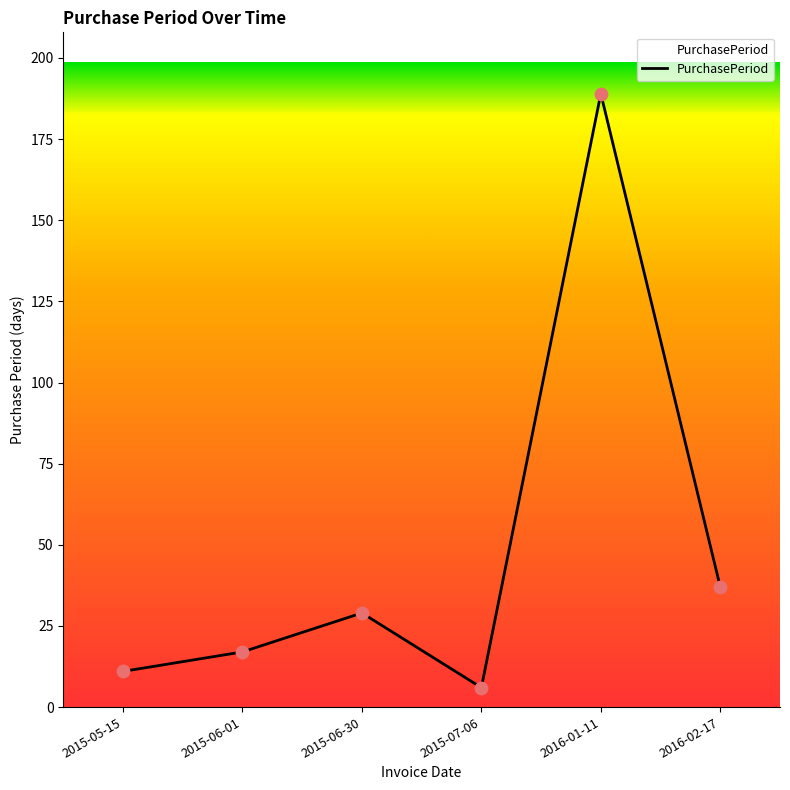

What is the change in value from 2015-06-30 to 2016-02-17?

+8